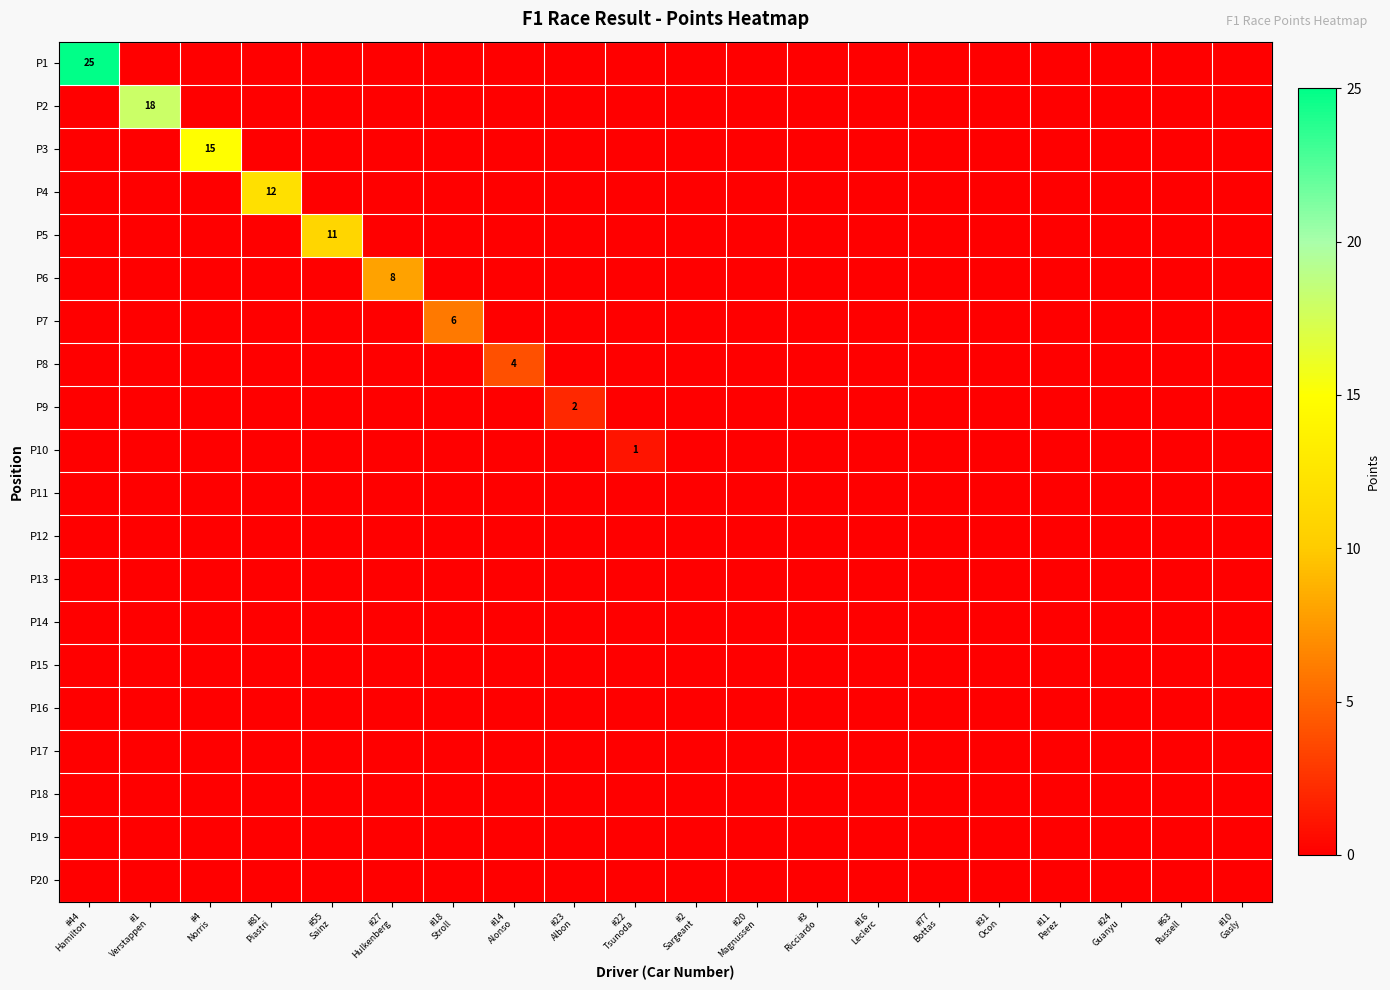

Which category has the highest value in the P6 series?

#27 Hulkenberg